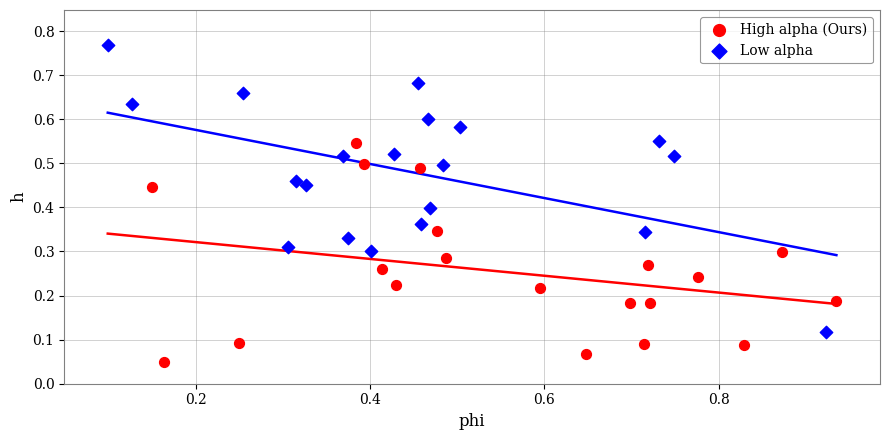

Which series has the largest Y range (max minus min)?

Low alpha